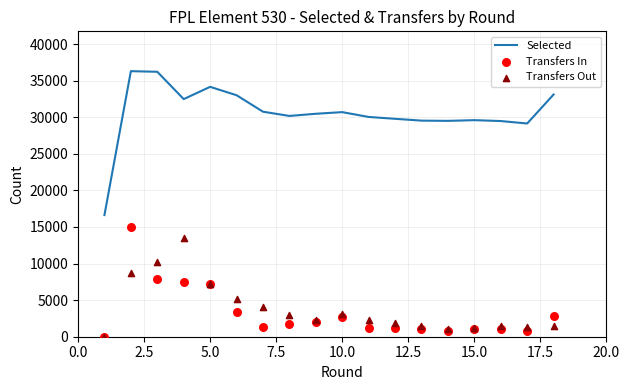

What is the minimum value for Selected?

16628